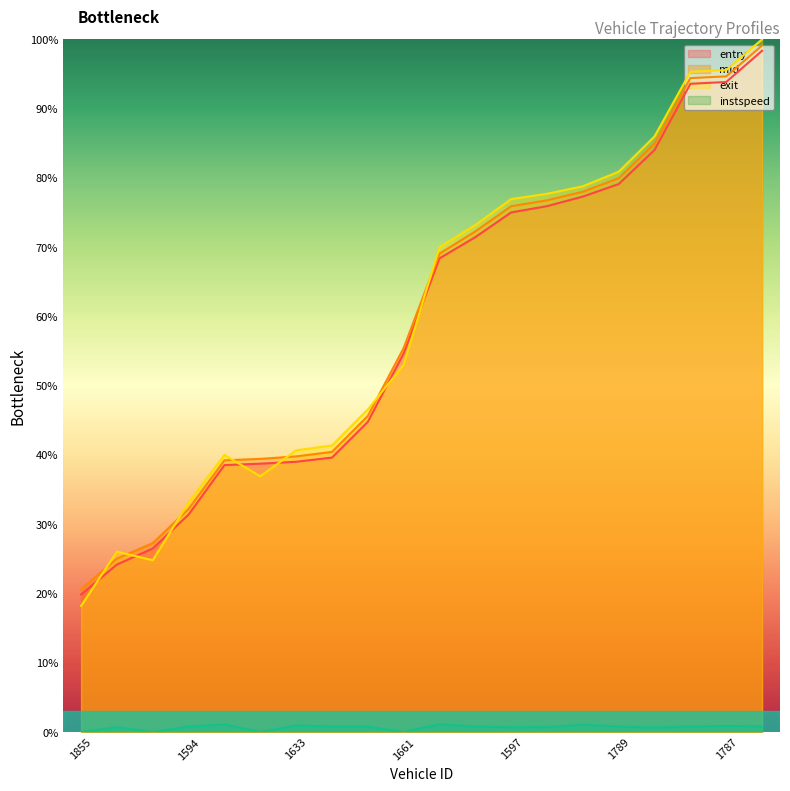

Is the value of entry at 1558 greater than the value of mid at 1829?

Yes